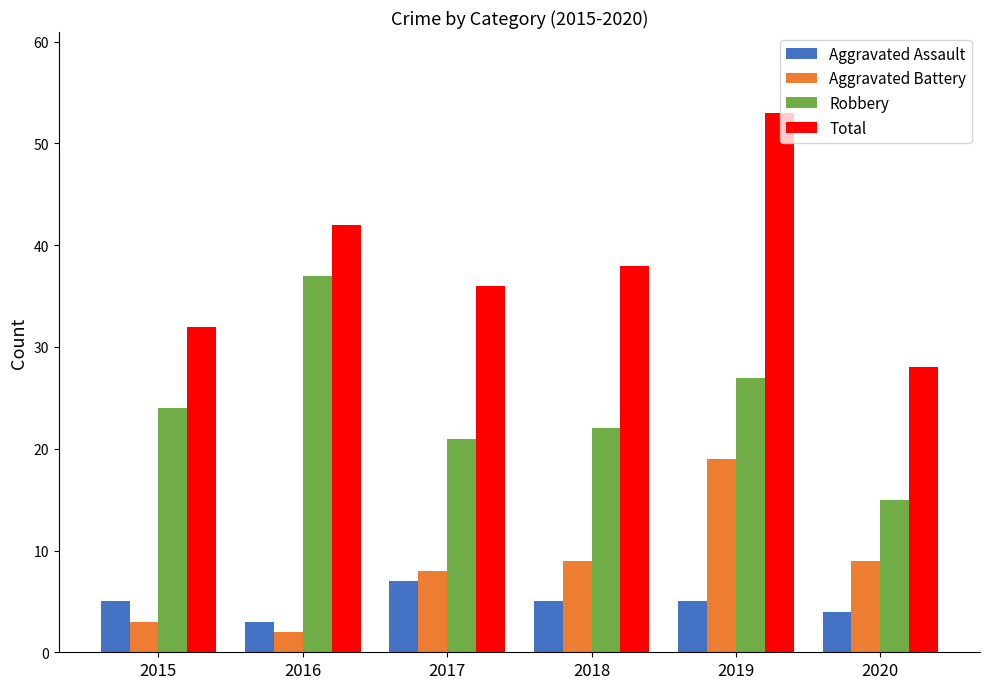

What is the maximum value shown in the chart?

53